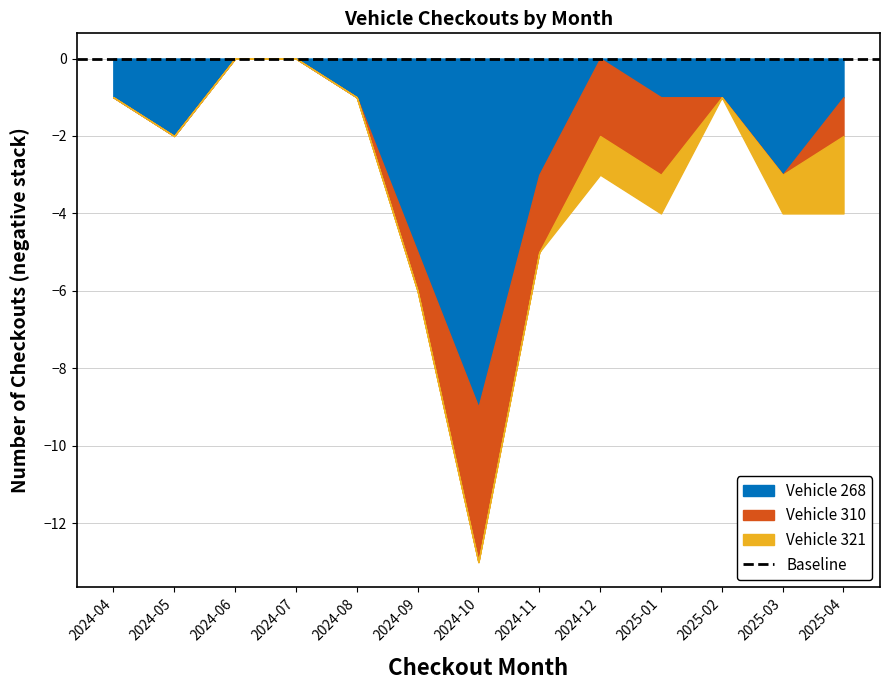

What are all the series names shown in the legend?

Vehicle 268, Vehicle 310, Vehicle 321